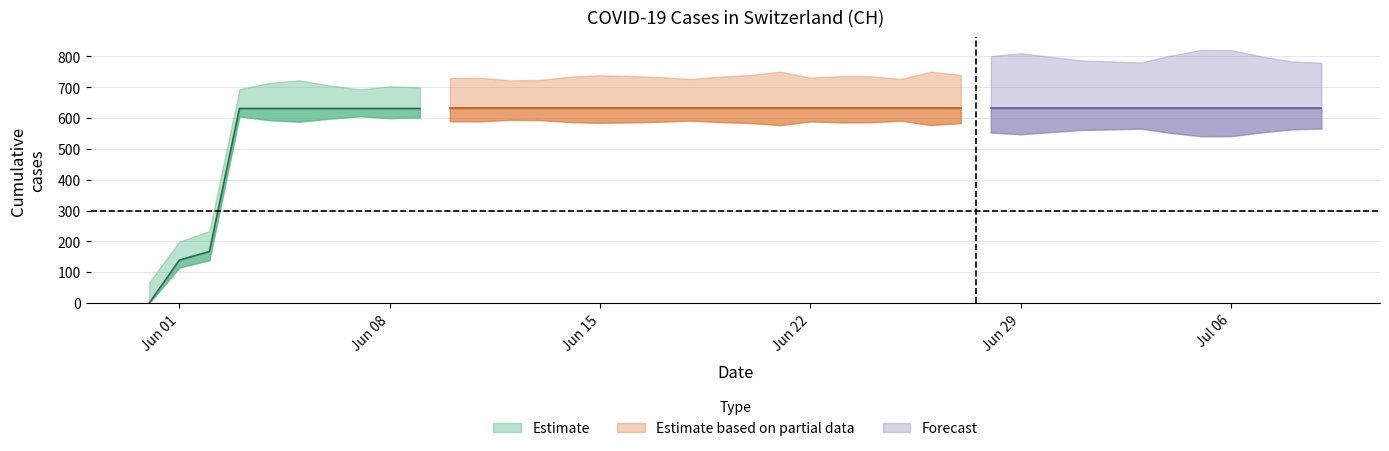

What is the approximate value of CH_lower at 2020-06-03, to the nearest 100?

600